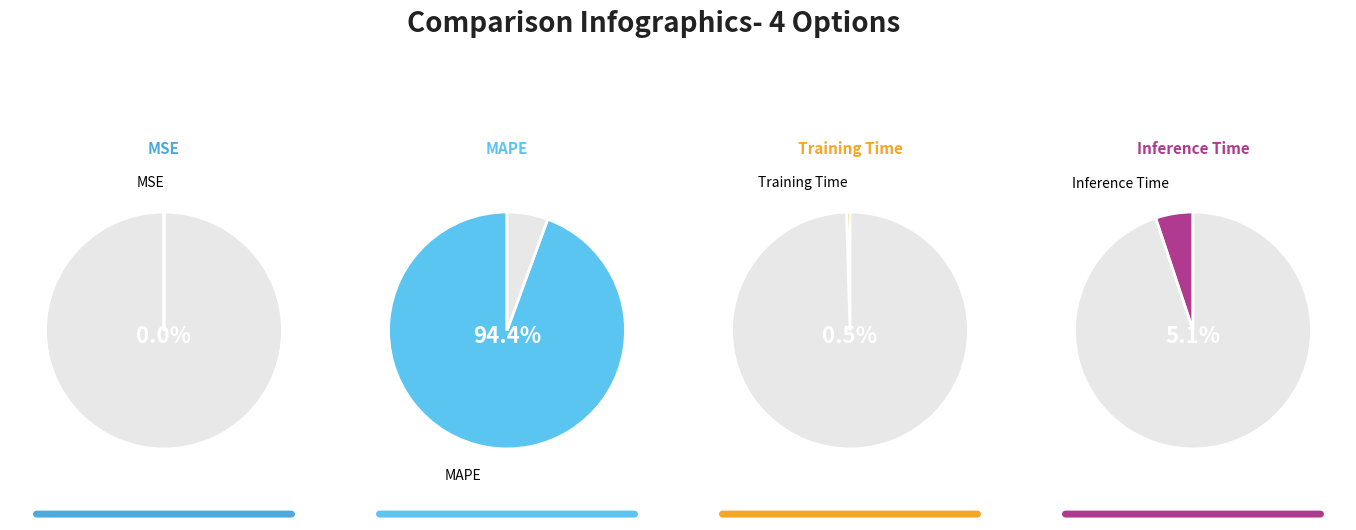

Does MAPE account for over 50% of the chart?

Yes